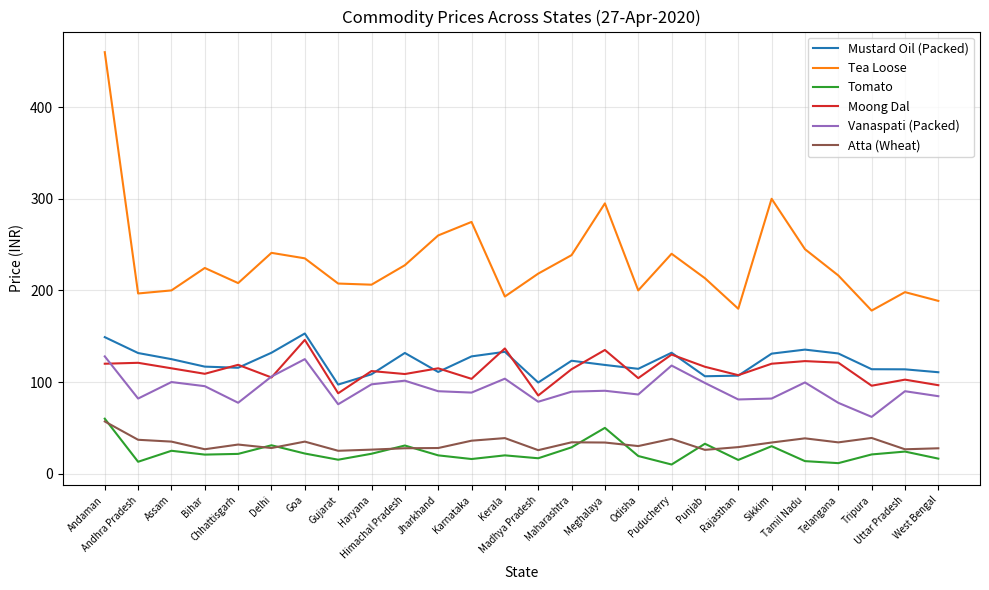

Rank the series at Telangana from highest to lowest value.

Tea Loose, Mustard Oil (Packed), Moong Dal, Vanaspati (Packed), Atta (Wheat), Tomato